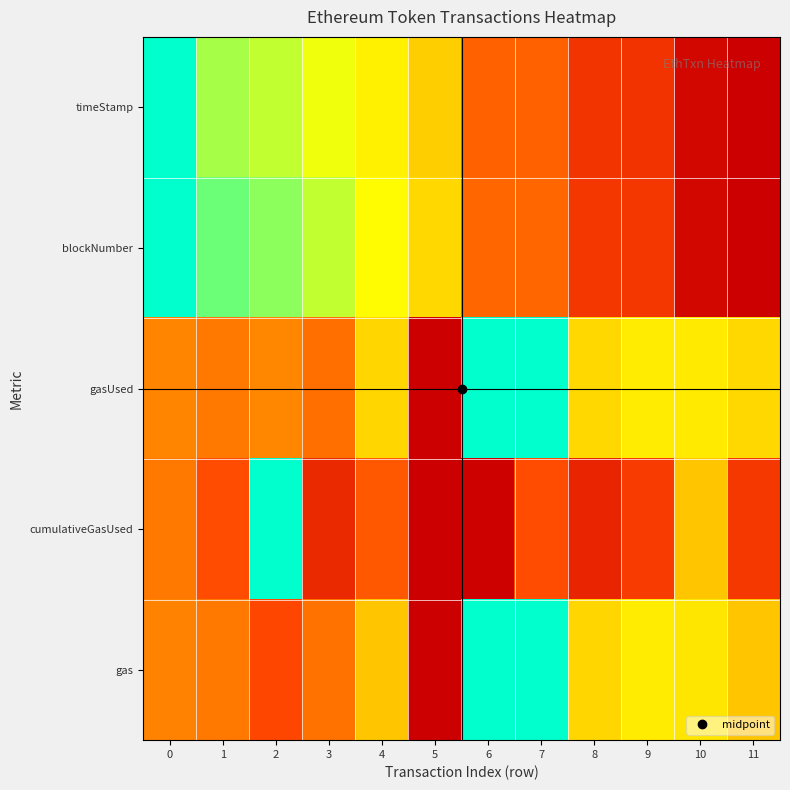

At which category is the sum across all series the highest?

5